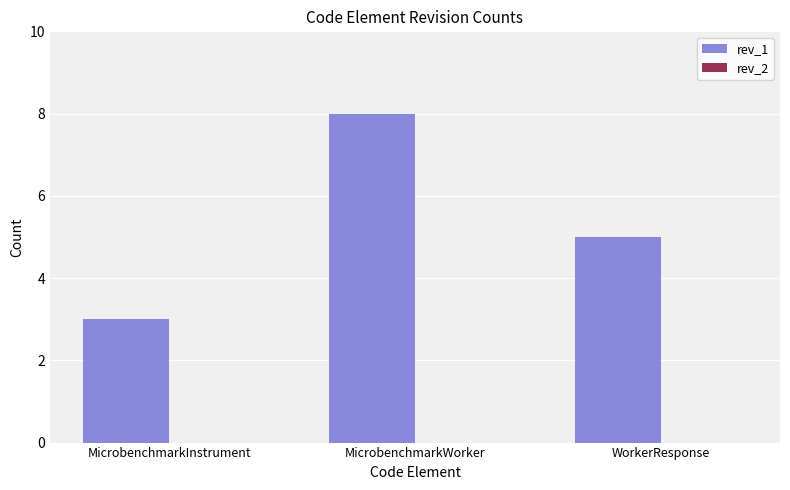

Read the value at MicrobenchmarkInstrument.

3